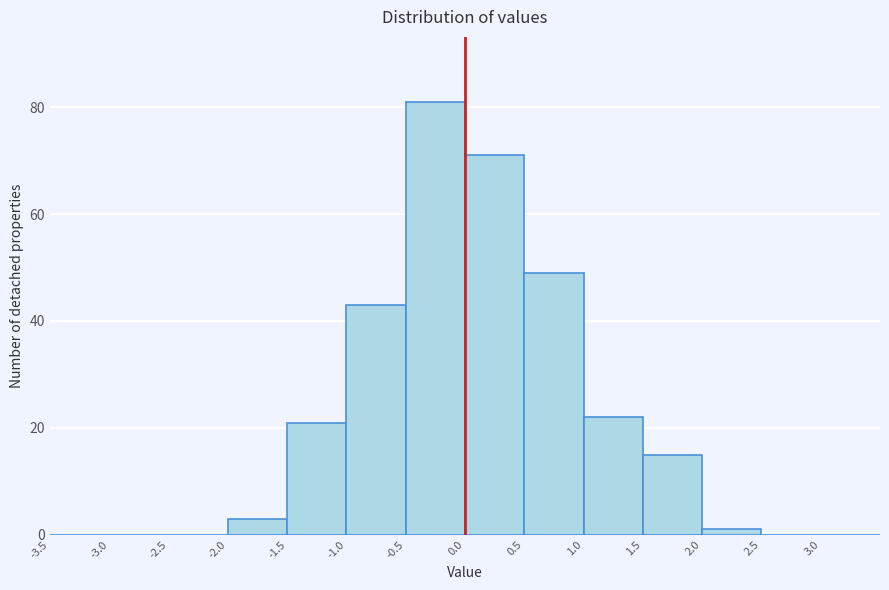

Reading left to right, transcribe this chart: for each bar, give the range it covers on the x-axis and its height. The values are not printed on the chart, so give them approximately, as read against the axis.

-3.5 to -3.0: 0
-3.0 to -2.5: 0
-2.5 to -2.0: 0
-2.0 to -1.5: 4
-1.5 to -1.0: 22
-1.0 to -0.5: 44
-0.5 to 0.0: 82
0.0 to 0.5: 72
0.5 to 1.0: 50
1.0 to 1.5: 22
1.5 to 2.0: 16
2.0 to 2.5: under 2
2.5 to 3.0: 0
3.0 to 3.5: 0